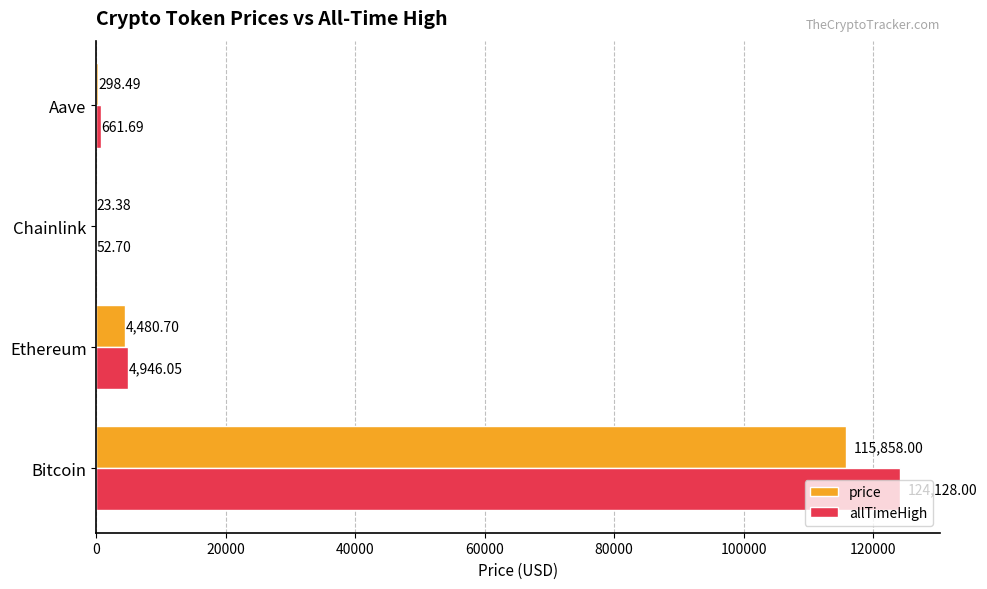

At which category does the chart reach its peak across all series?

Bitcoin